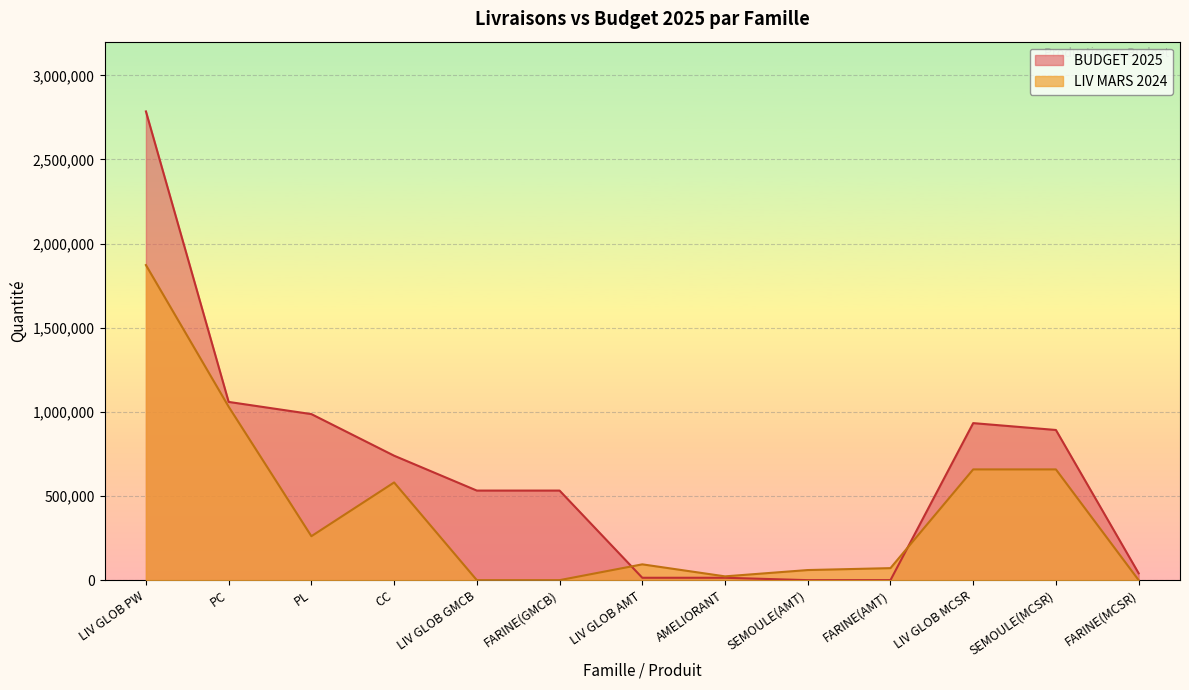

Which series has the largest total across all categories?

BUDGET 2025